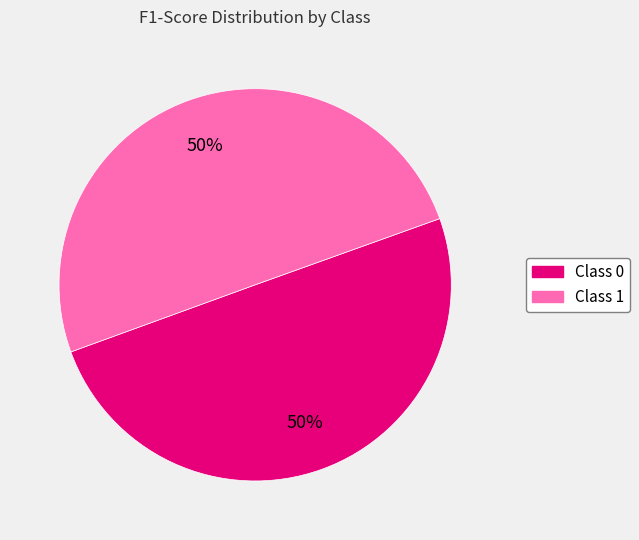

To the nearest percent, what is the average slice percentage?

50%